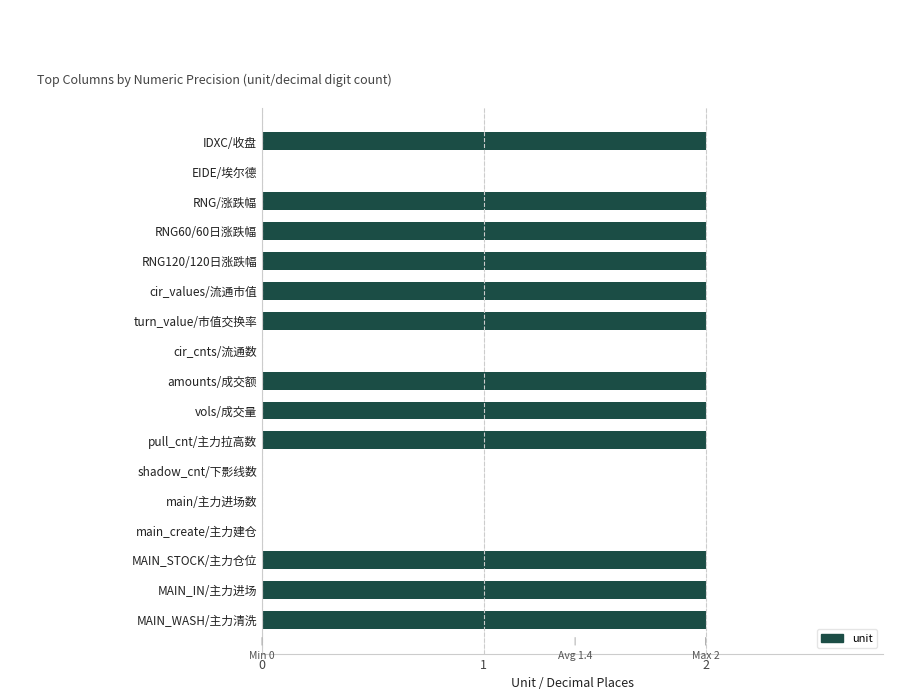

Are the bars horizontal?

Yes